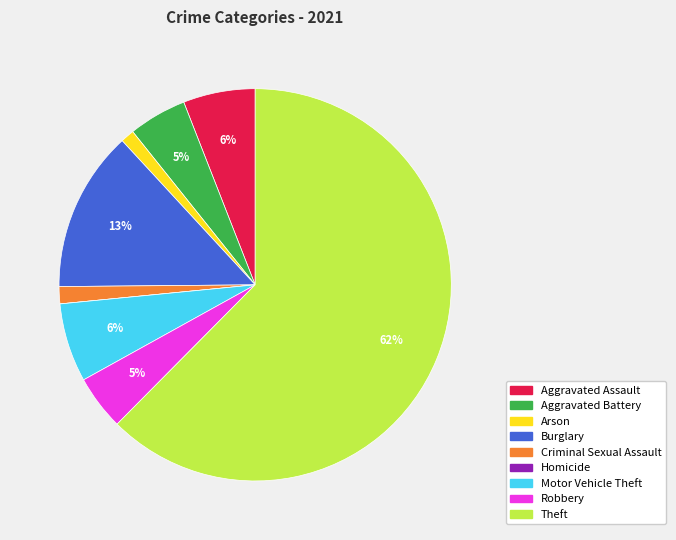

Do Motor Vehicle Theft and Robbery together represent more than half of the pie?

No